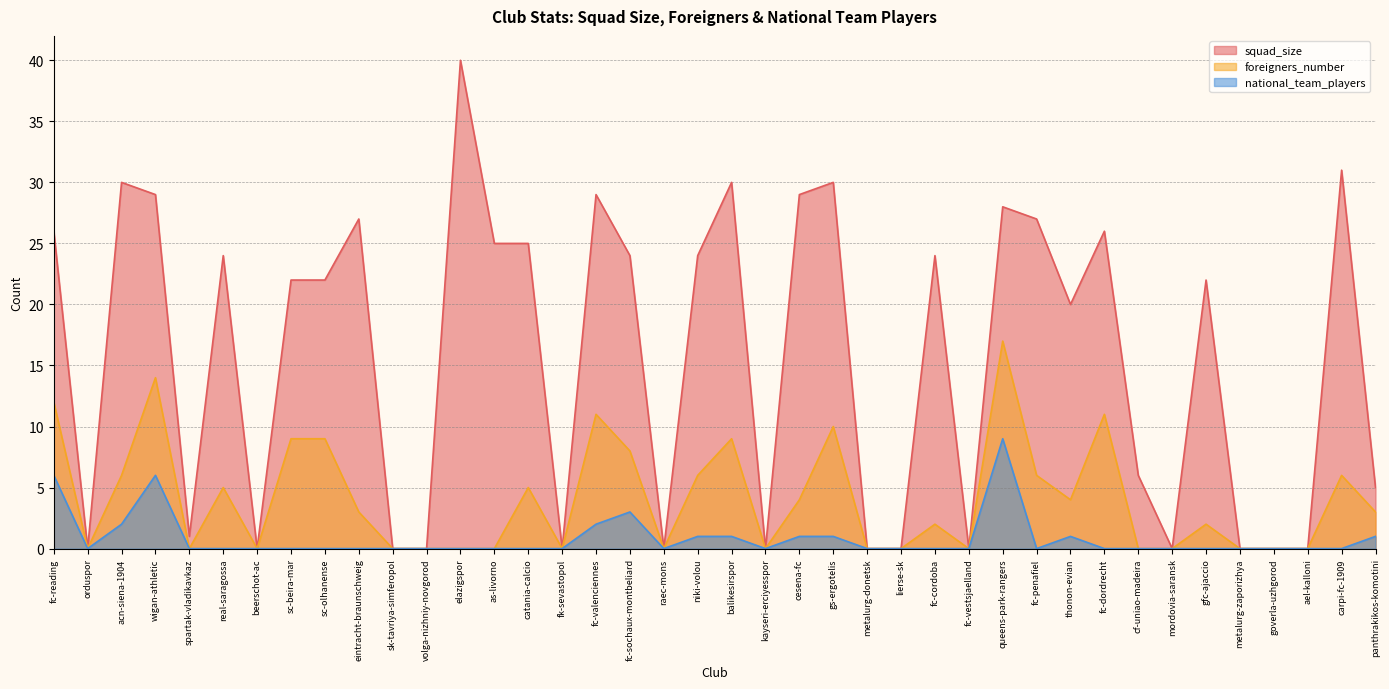

At which label is national_team_players closest to 4?

fc-sochaux-montbeliard